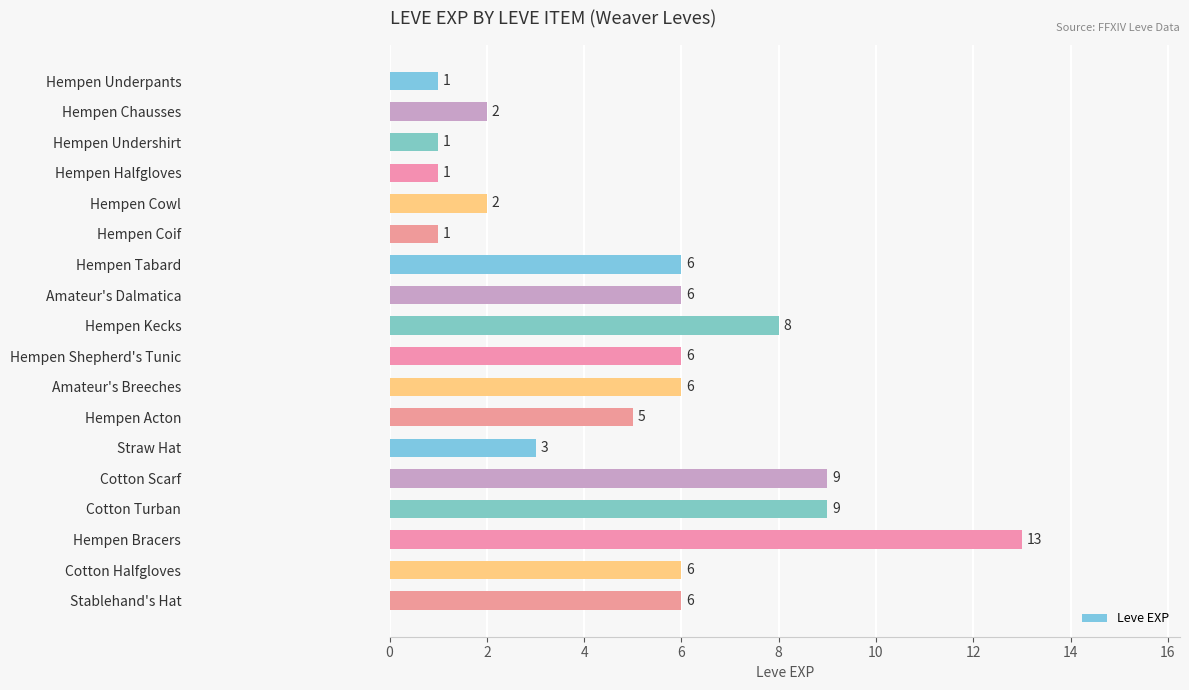

What is the sum of all values?

91